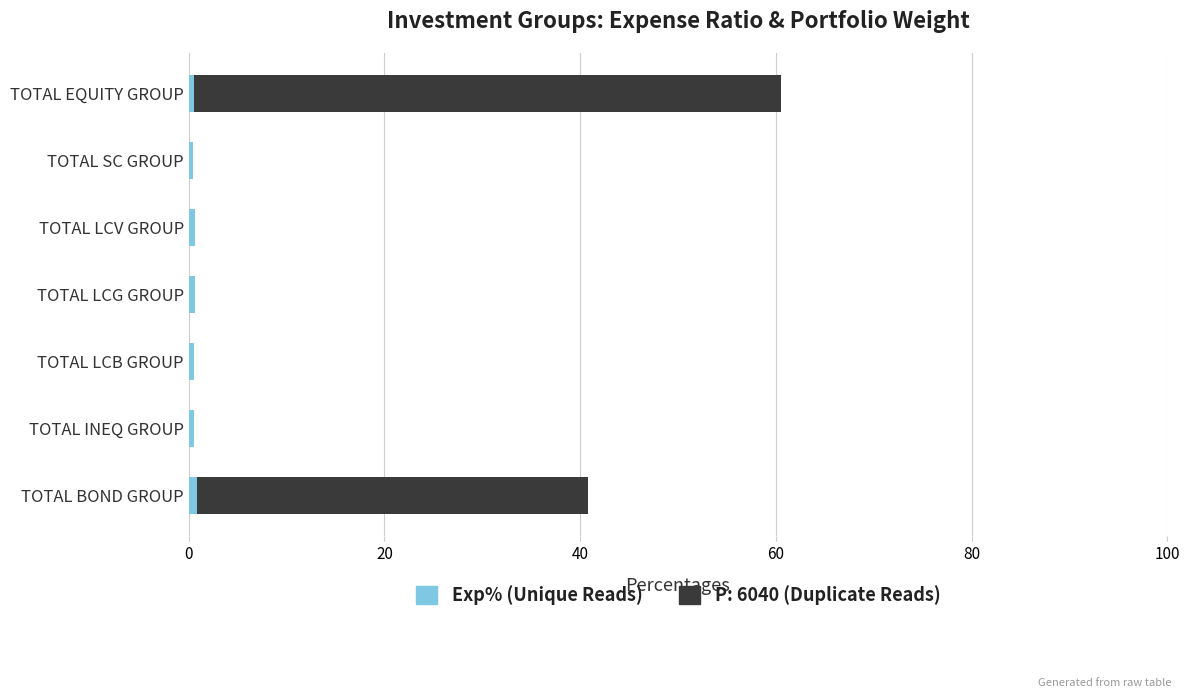

Count the number of data series in this chart.

2